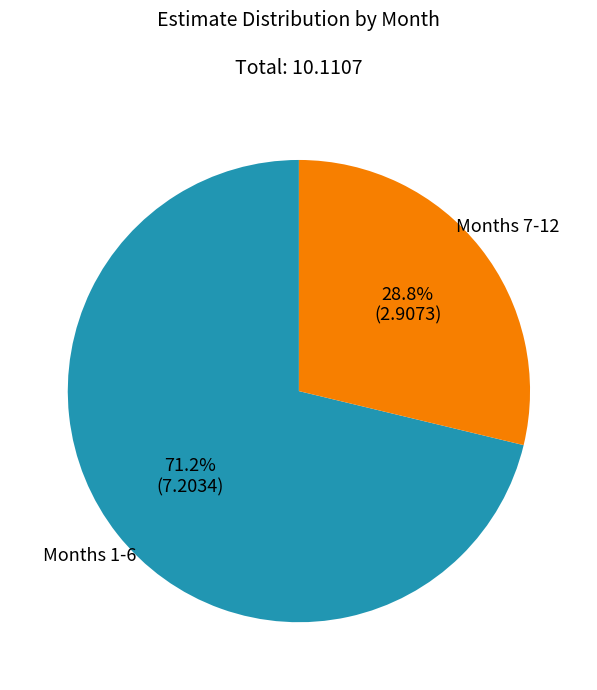

Is there any slice that represents more than half of the pie?

Yes